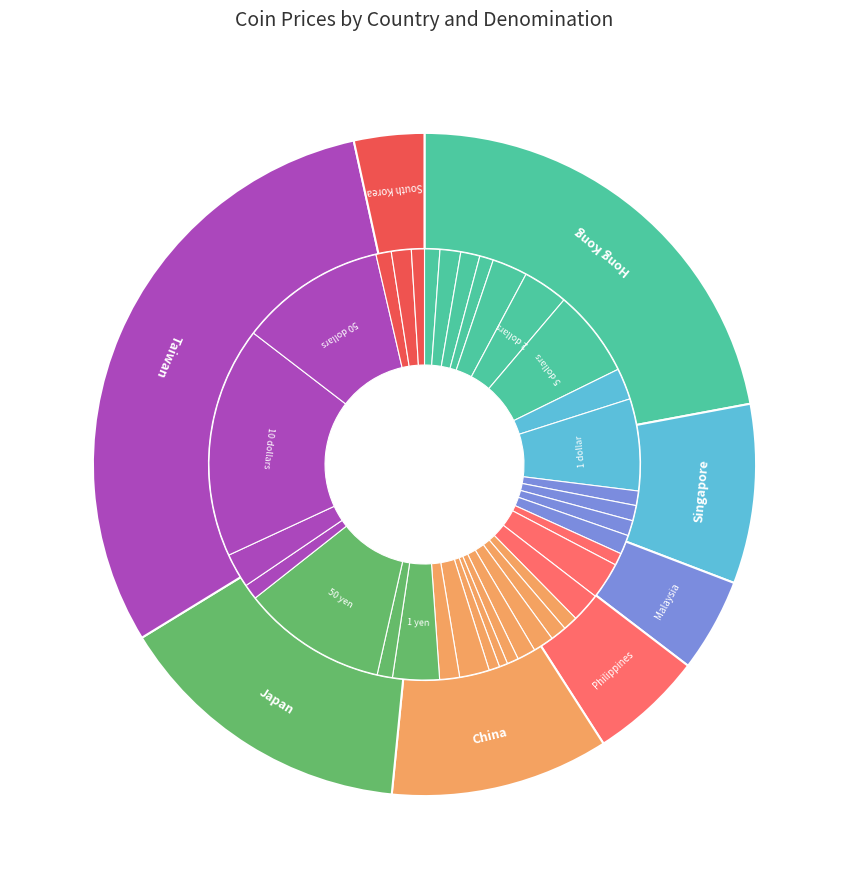

To the nearest percent, what is the difference between the largest and smallest slice percentages?

27%